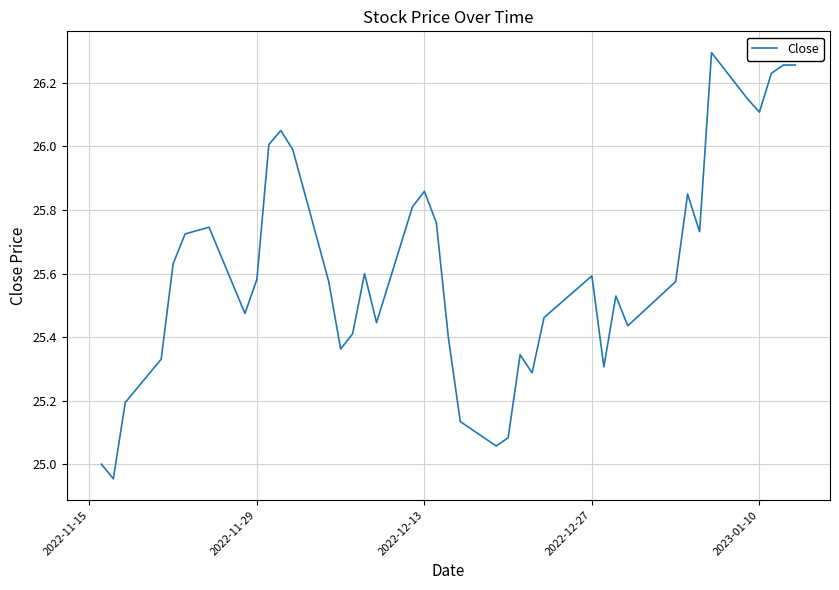

What is the difference between the maximum and minimum values?

1.3